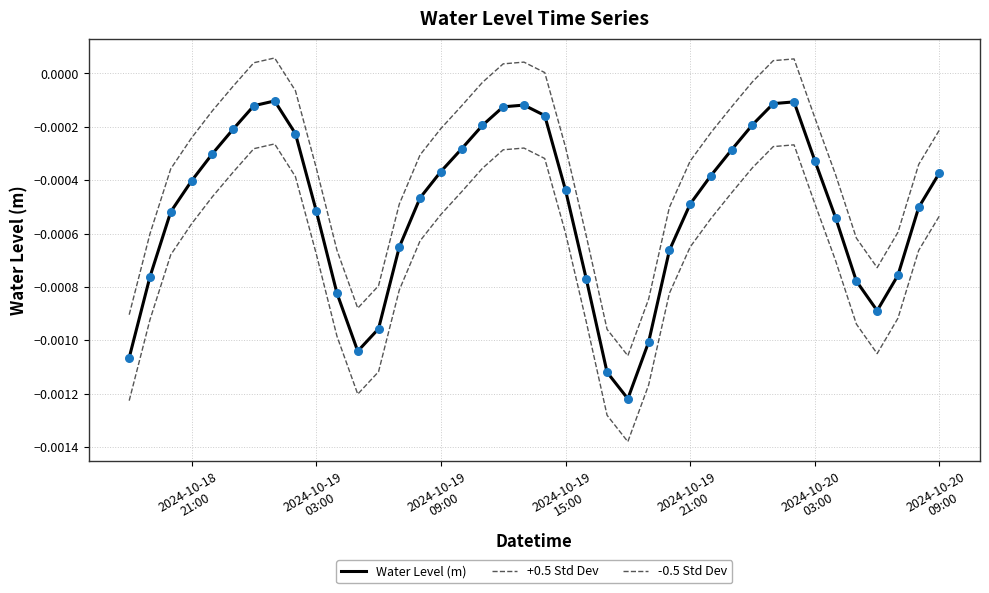

At how many categories does at least one series exceed 0?

7